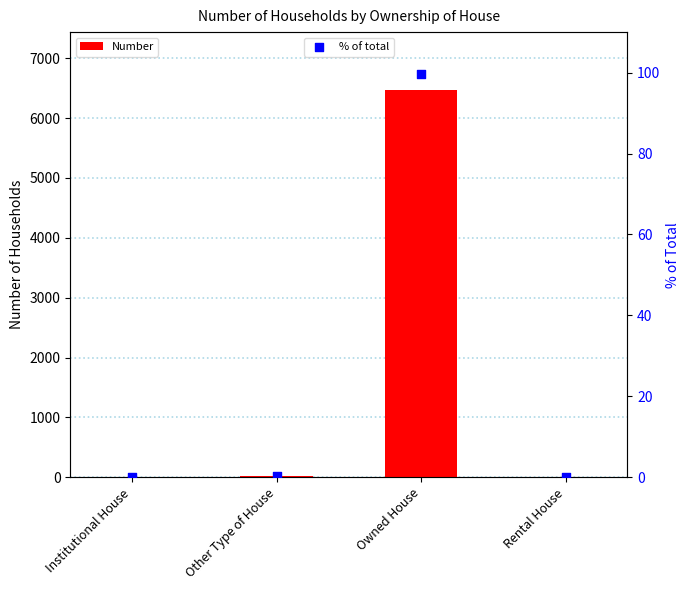

Which series contains the highest Y value?

Number